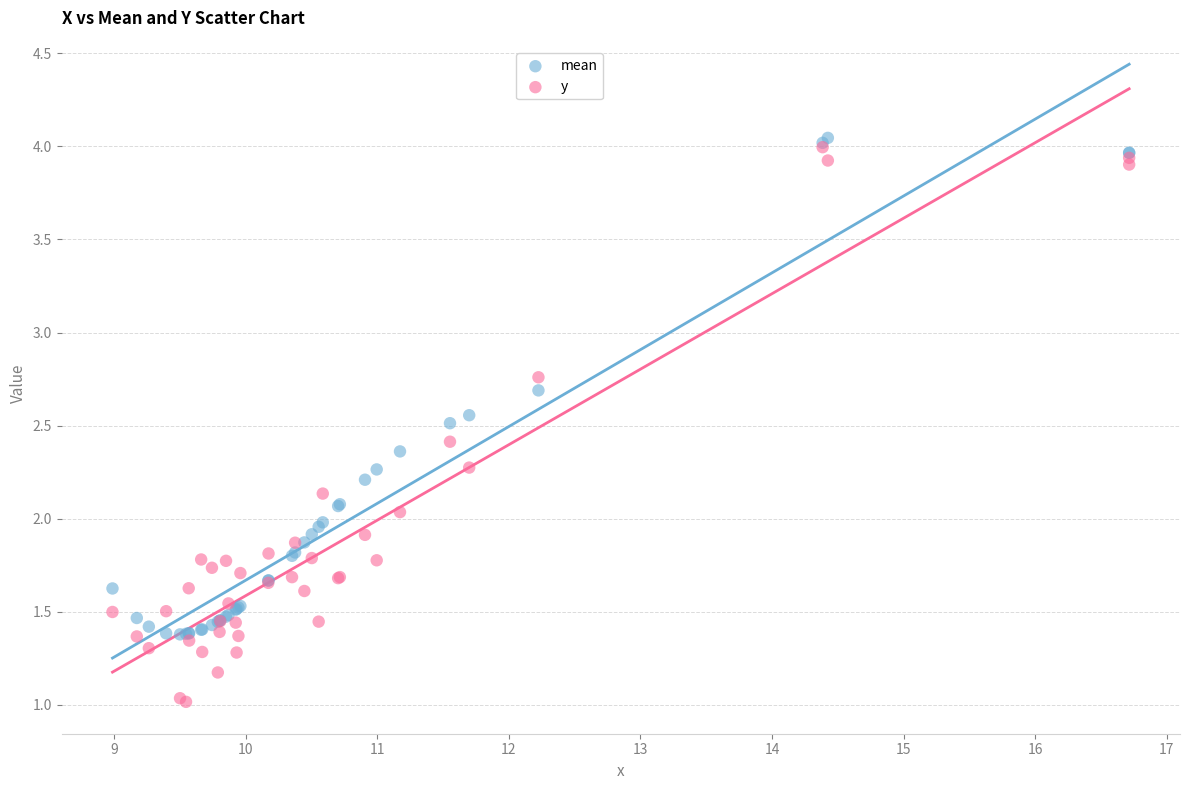

What are all the series names shown in the legend?

mean, y